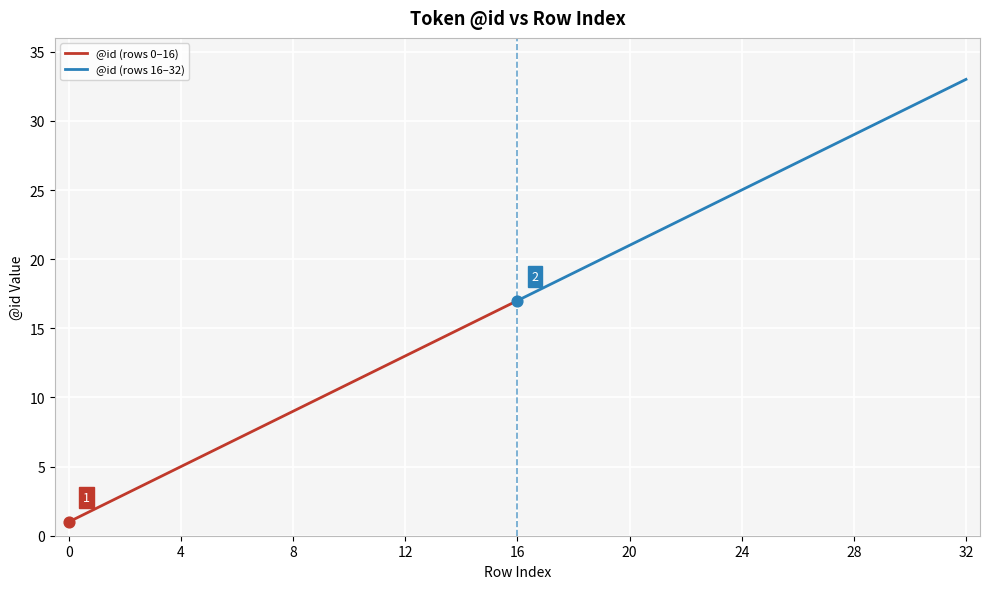

Which series has the largest total across all categories?

@id (rows 16–32)